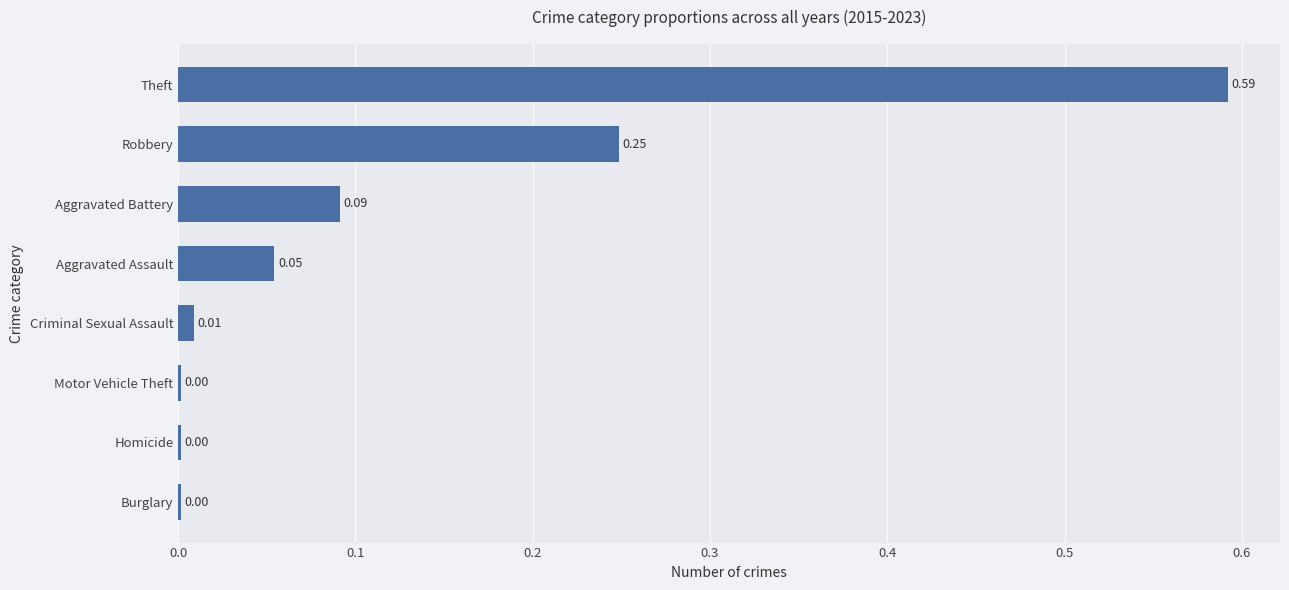

Between Aggravated Assault and Robbery, which is larger?

Robbery